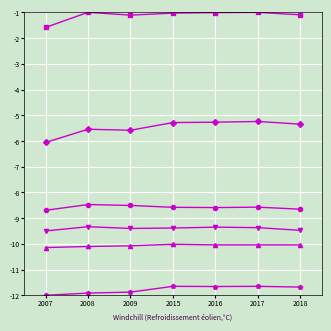

What is the spread (max minus min) of values at 2008?

10.9